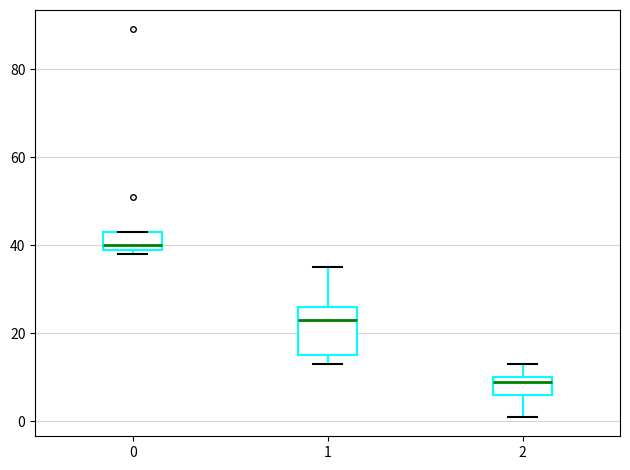

Reading left to right, read every box against the y-axis: the position of its median line, the range the box covers, and the ends of its whiskers. The values are not printed on the chart, so give them approximately, as read against the axis.

0: median 40 (just above the box's lower edge), box 40 to 44, whiskers 38 to 44
1: median 24, box 16 to 26, whiskers 14 to 36
2: median 10 (just below the box's upper edge), box 6 to 10, whiskers 2 to 14